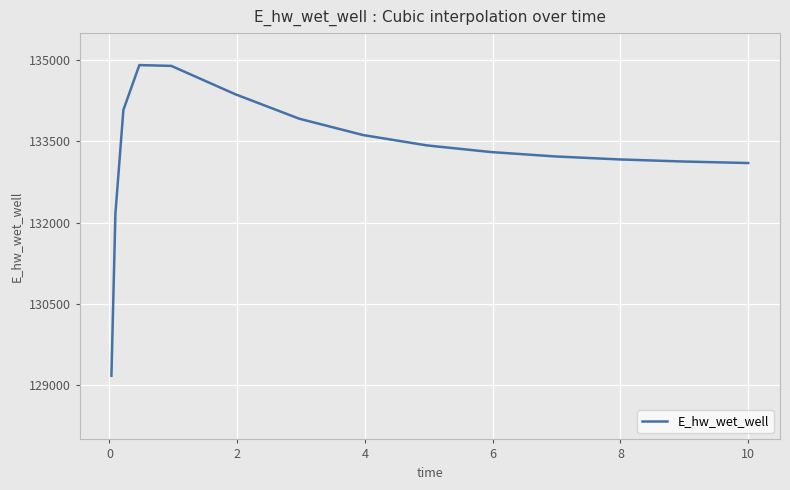

What is the difference between the maximum and minimum values?

5734.6